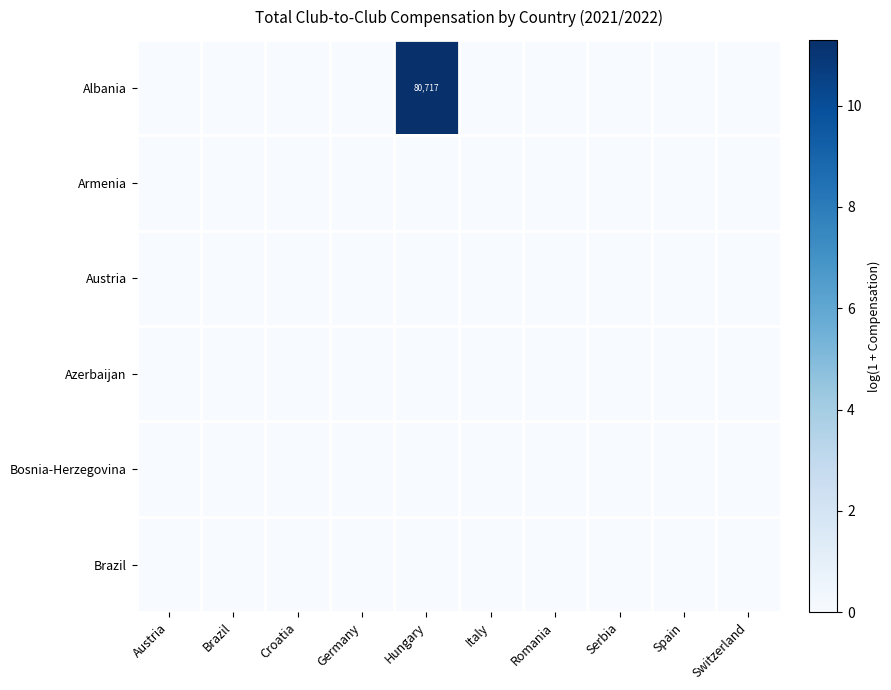

Which series changed the most between Brazil and Germany?

Albania